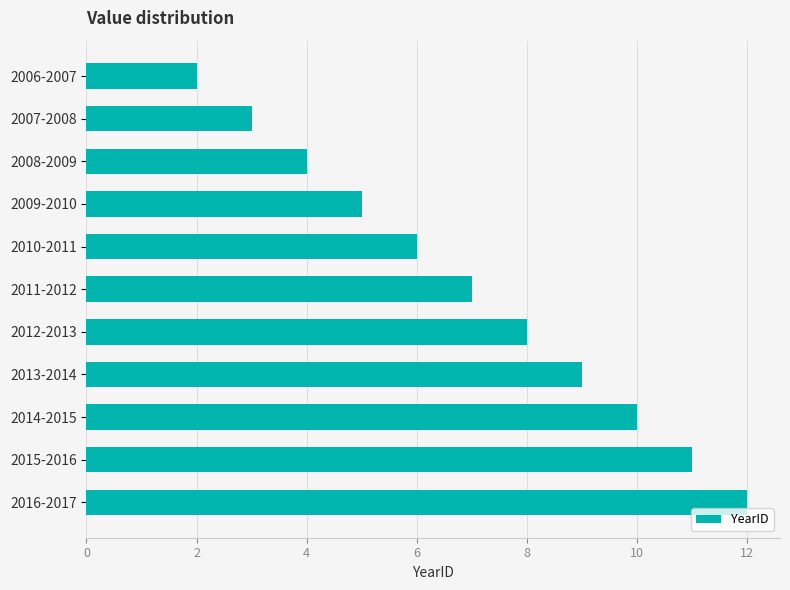

What value does the data have at 2008-2009?

4